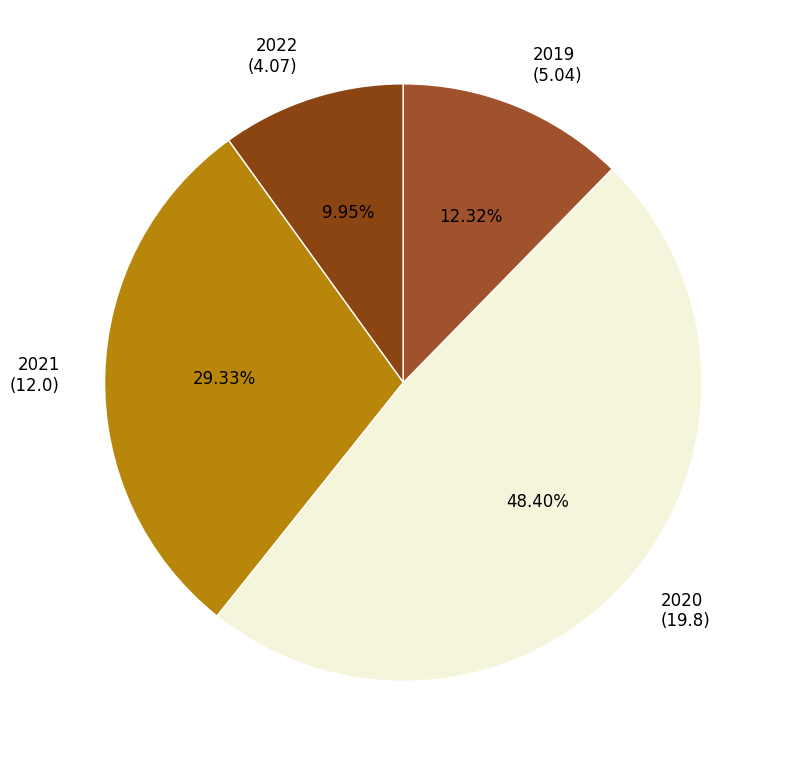

Approximately how many times larger is the value at 2020 compared to 2022?

4.9